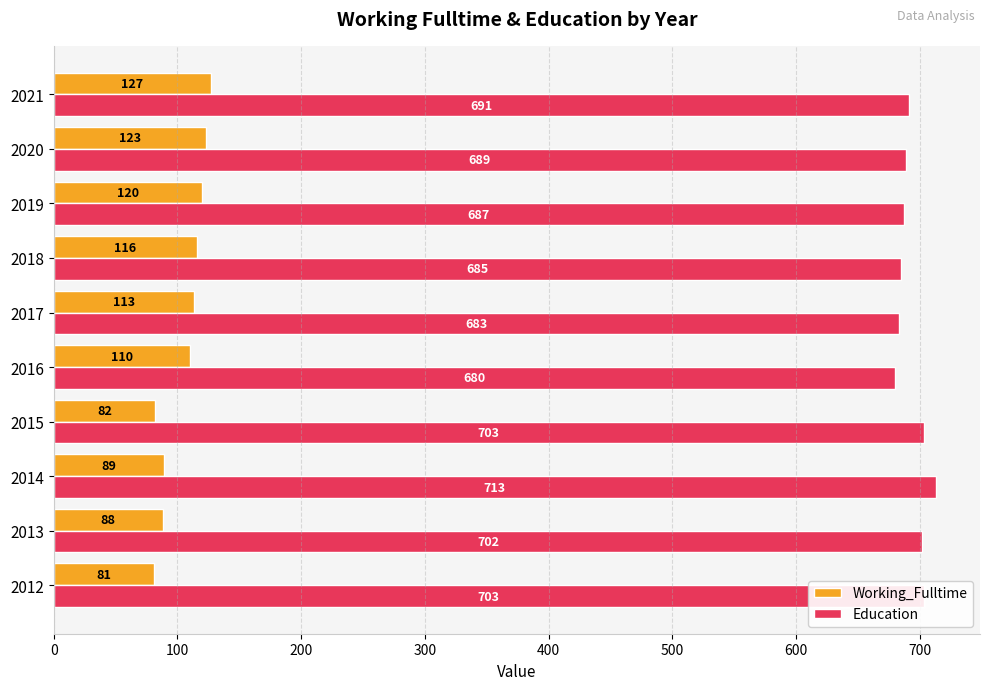

At 2015, list the series in order from largest to smallest.

Education, Working_Fulltime